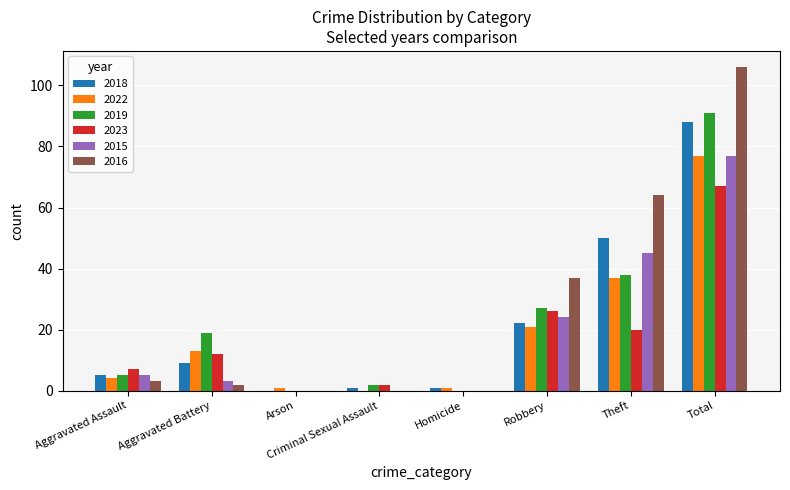

At which label is 2018 closest to 44?

Theft